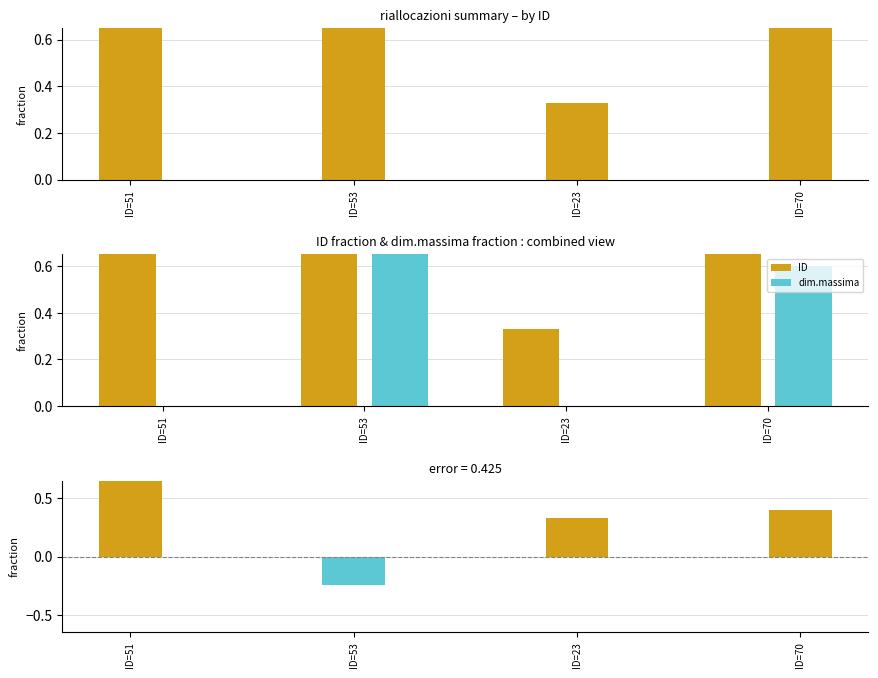

Reading left to right, list all the values displayed in this chart.

ID: ID=51=0.7	ID=53=0.8	ID=23=0.3	ID=70=1.0
dim.massima: ID=51=0.0	ID=53=1.0	ID=23=0.0	ID=70=0.6
ID - dim.massima: ID=51=0.7	ID=53=-0.2	ID=23=0.3	ID=70=0.4